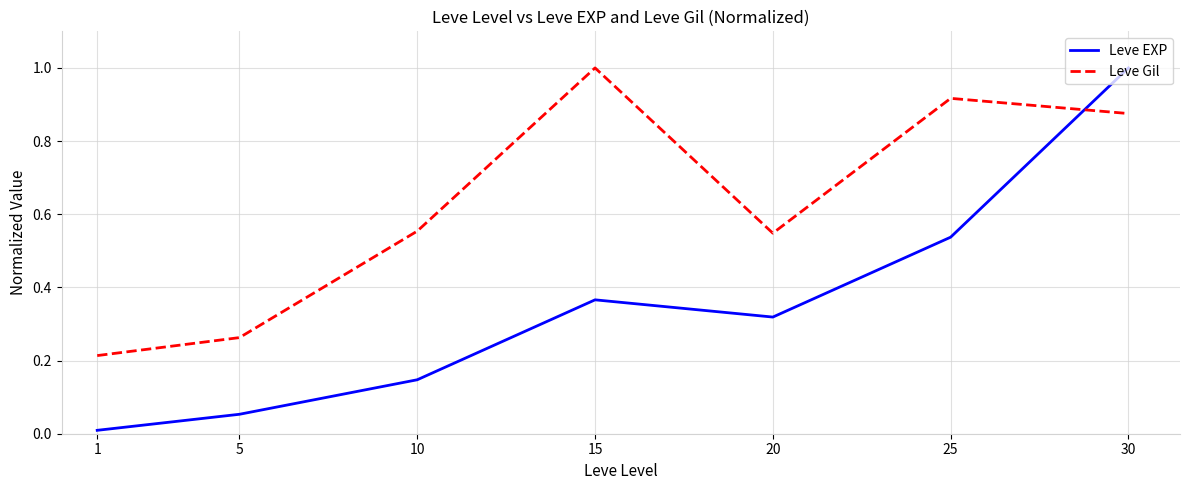

What is the difference between the maximum and minimum values in the Leve EXP series?

1.0